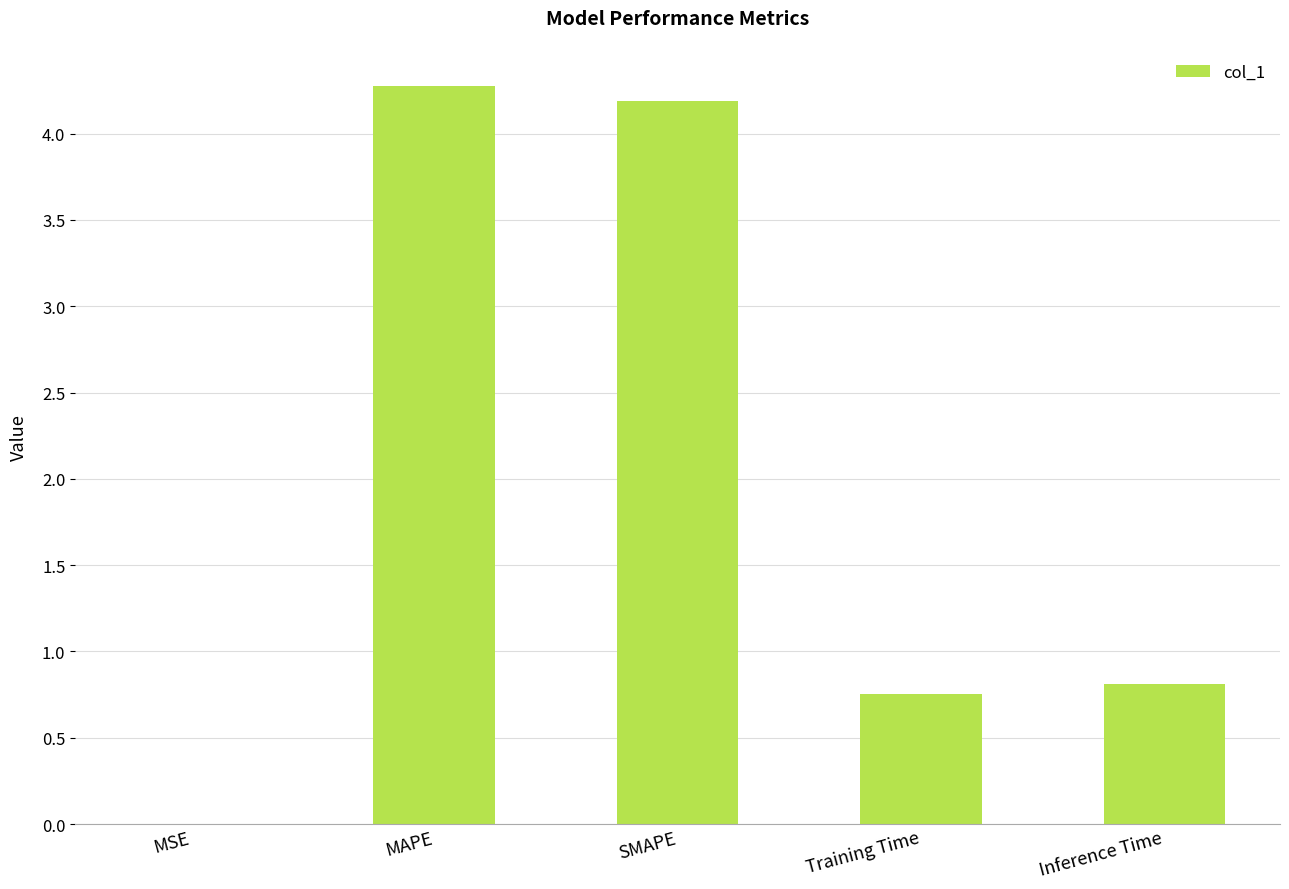

Where is the data nearest to the value 2?

Inference Time